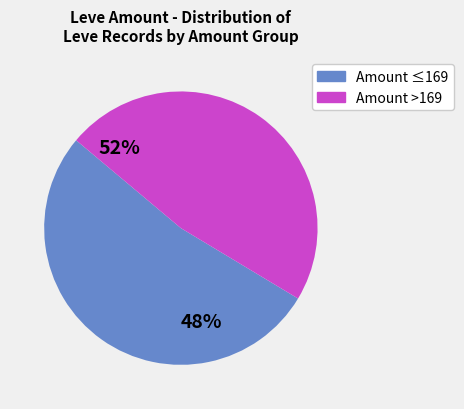

Does 20 account for over 50% of the chart?

No